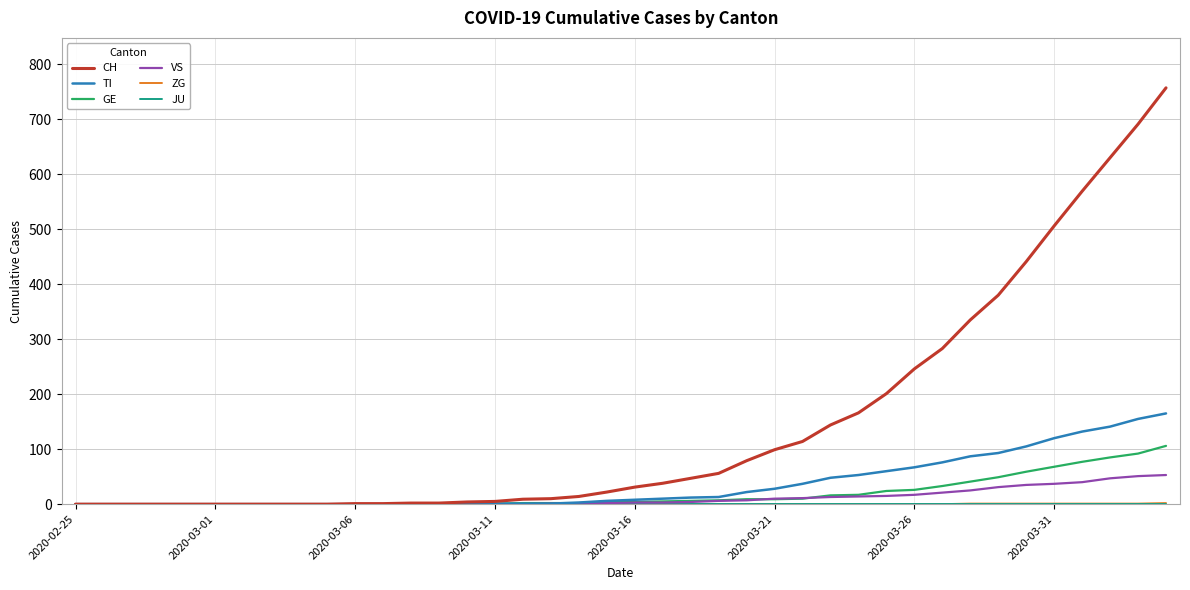

Which series has the largest total across all categories?

CH